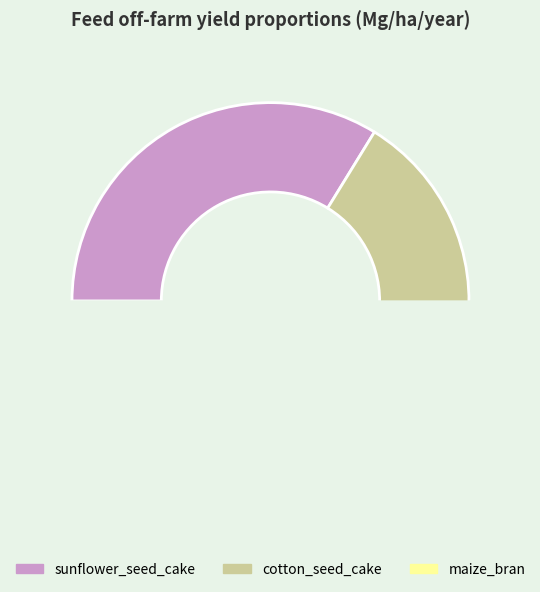

Which slice is the smallest?

cotton_seed_cake